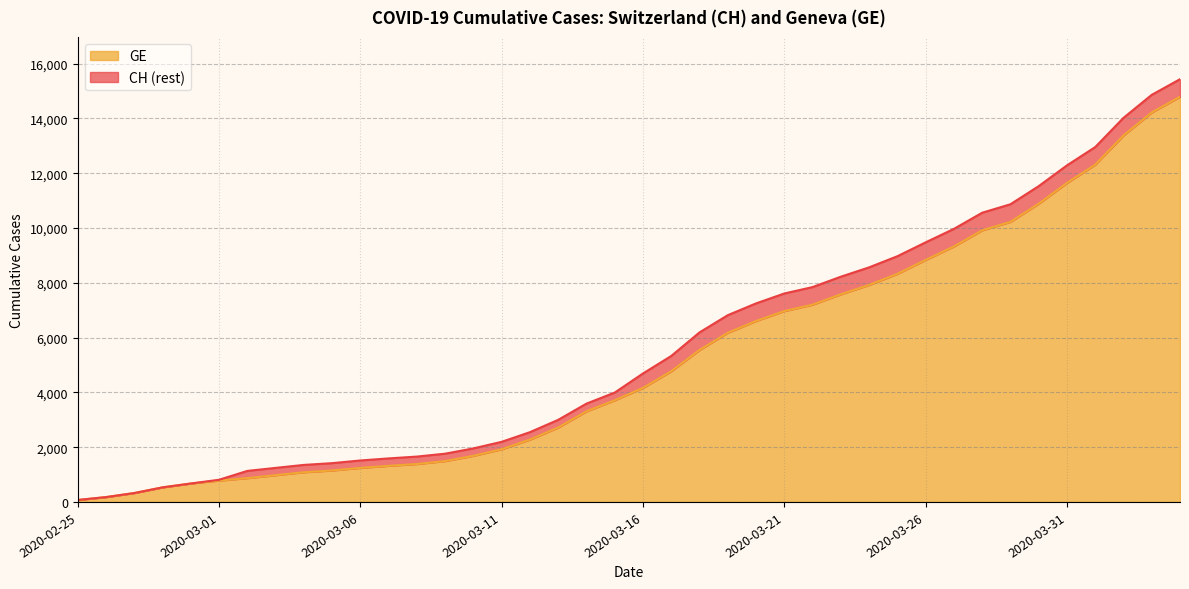

What position from the right is 2020-03-10?

26